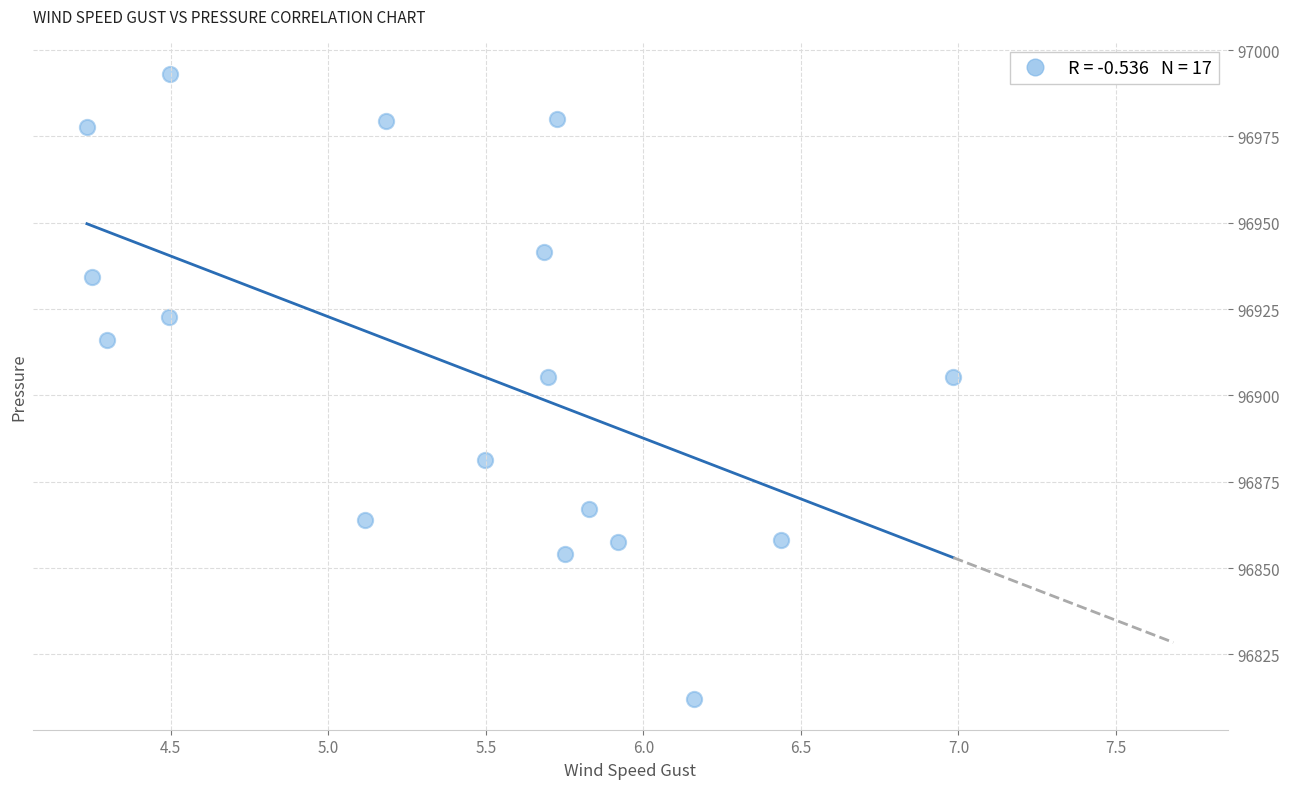

What is the range of X values (max minus min)?

2.8